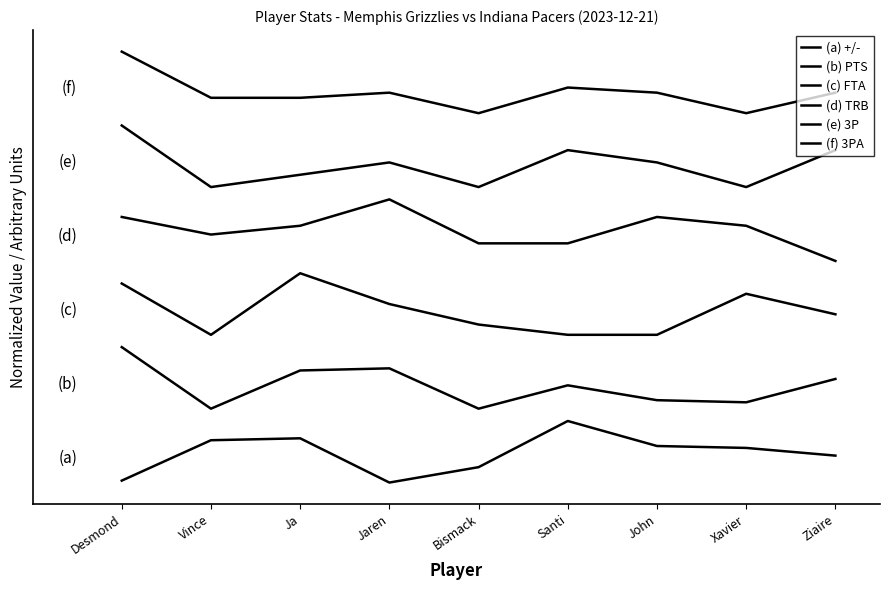

At which label is (f) 3PA closest to 6?

Bismack